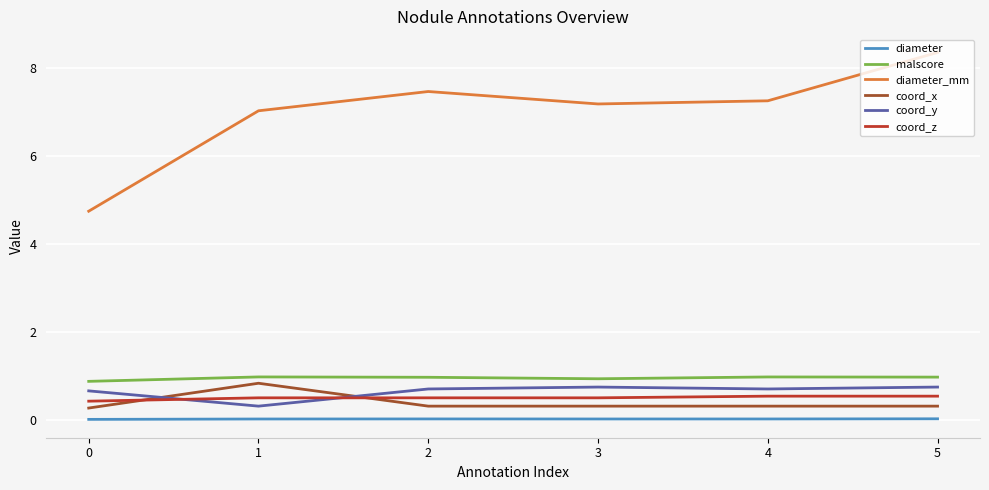

True or false: coord_z and malscore cross at least once.

False